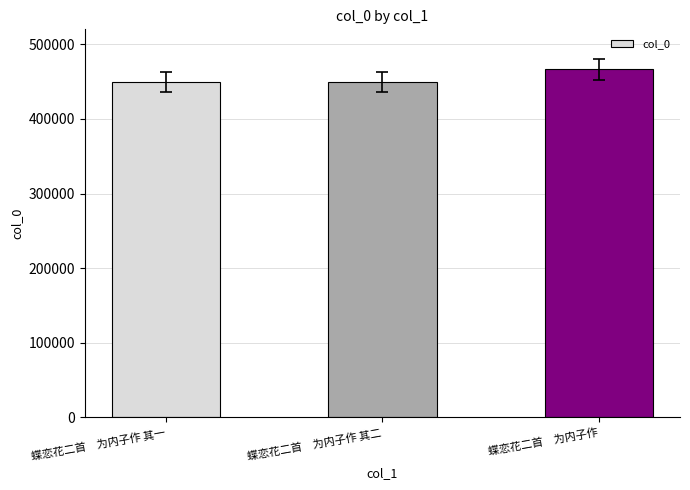

Are the bars grouped side by side (vs. stacked)?

No